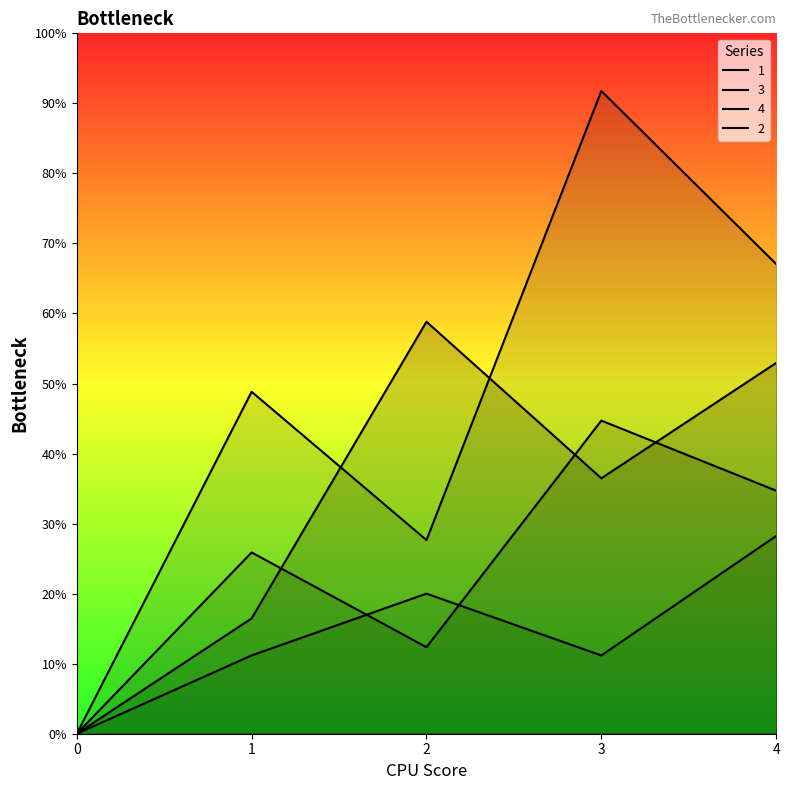

At 1, list the series in order from smallest to largest.

2, 1, 3, 4